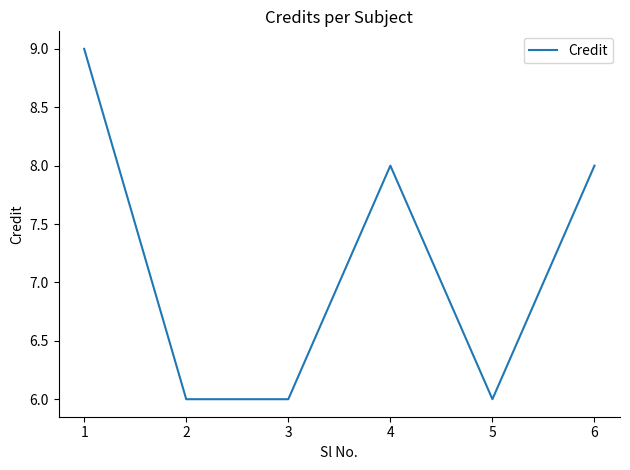

What is the approximate value at 3?

6